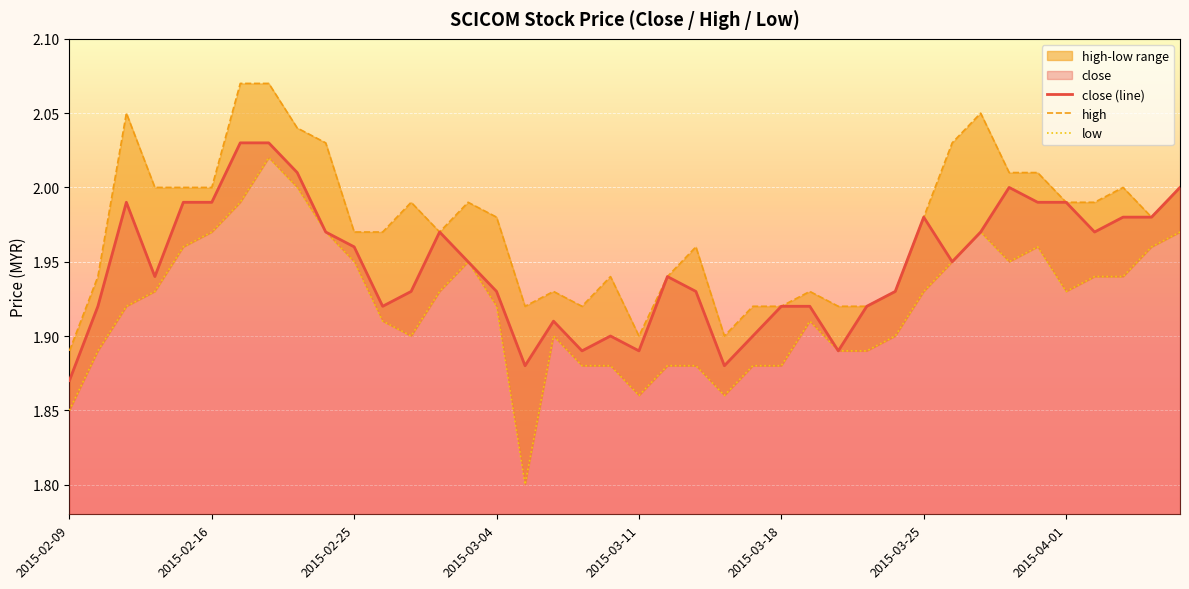

Where is close (line) nearest to the value 1?

2015-02-09